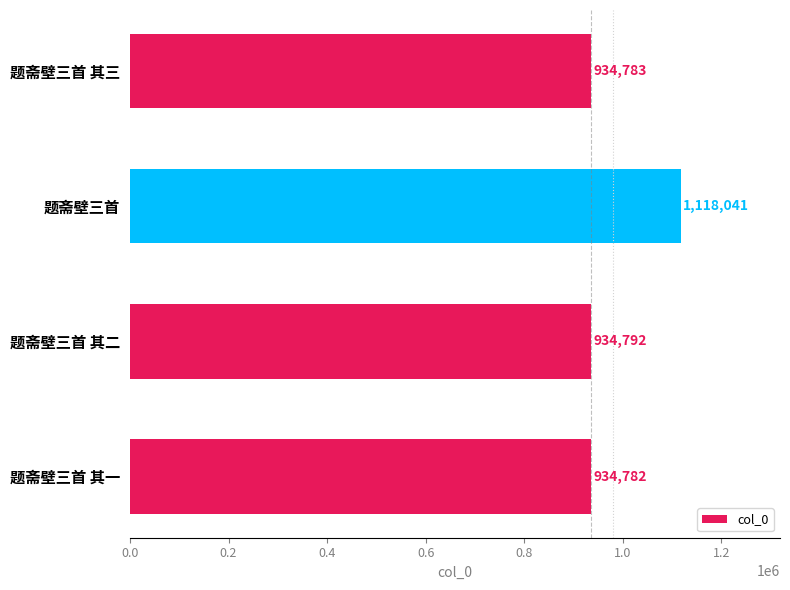

List the labels in order of value, largest first.

题斋壁三首, 题斋壁三首 其二, 题斋壁三首 其三, 题斋壁三首 其一